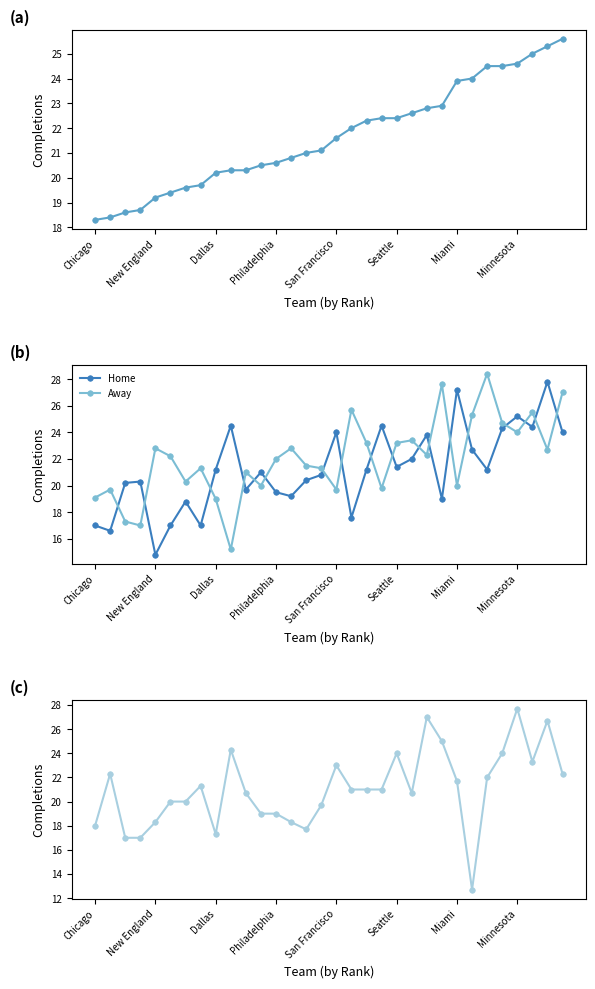

The Away series shows 23.2 at Seattle. True or false?

True